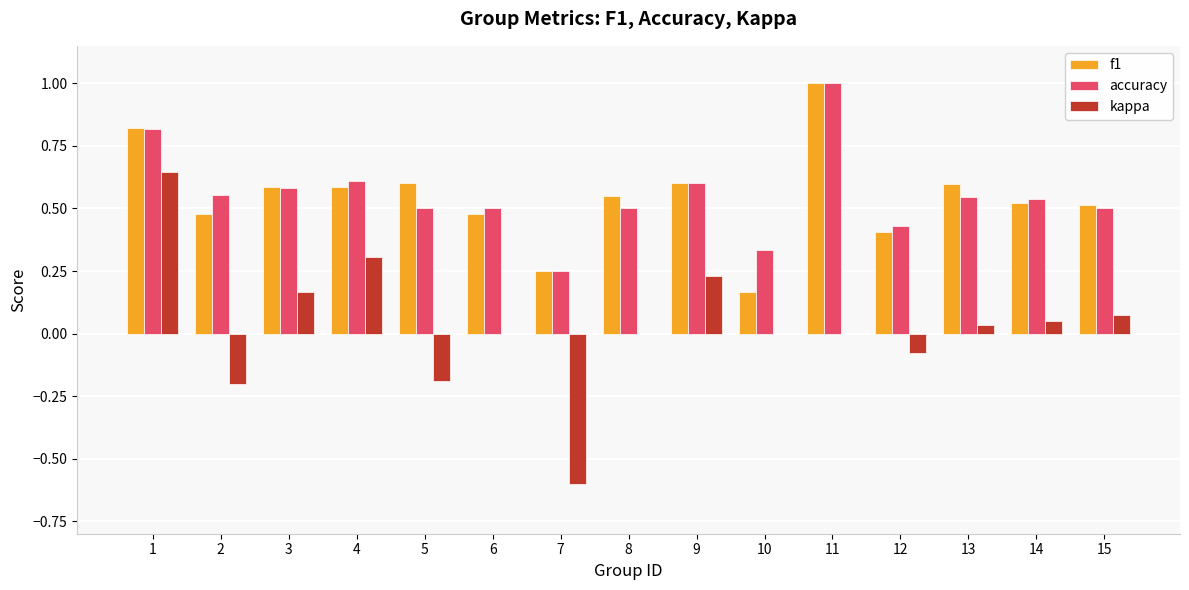

The f1 series shows 0.6 at 4. True or false?

True